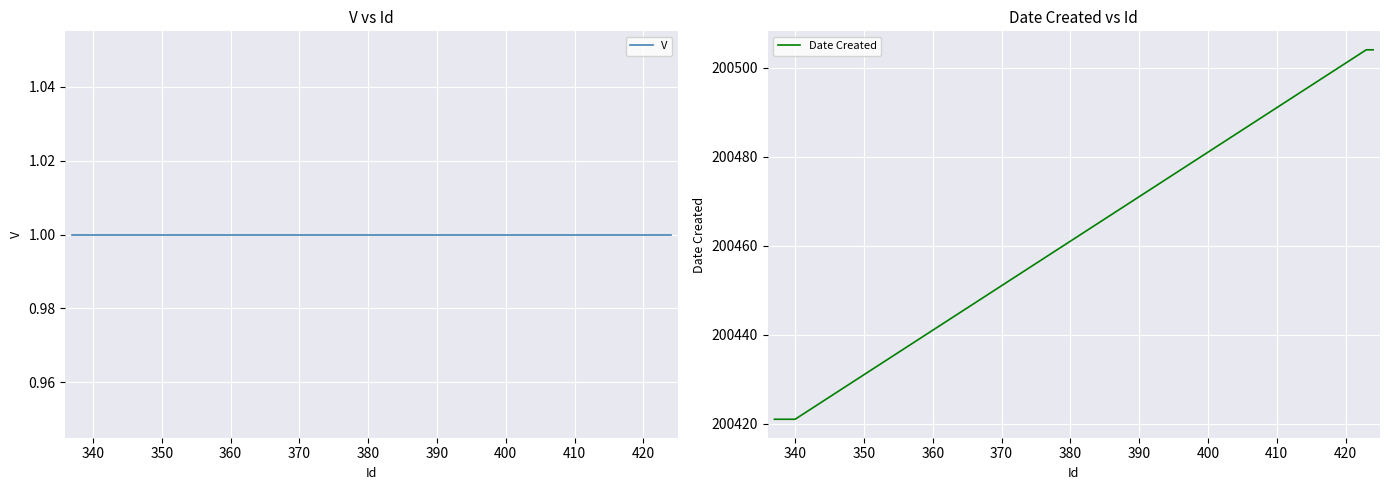

What is the lowest value of the Date Created series?

200421